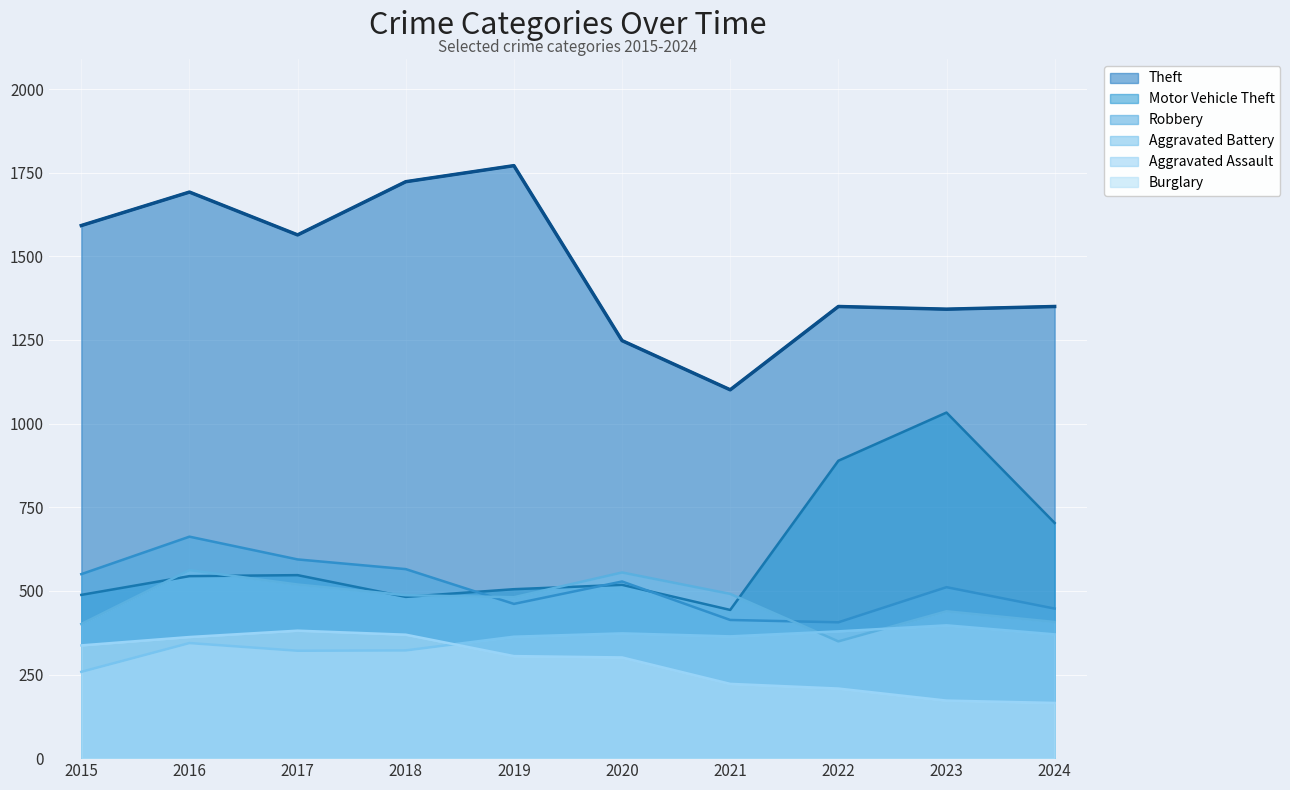

Count the number of data series in this chart.

6